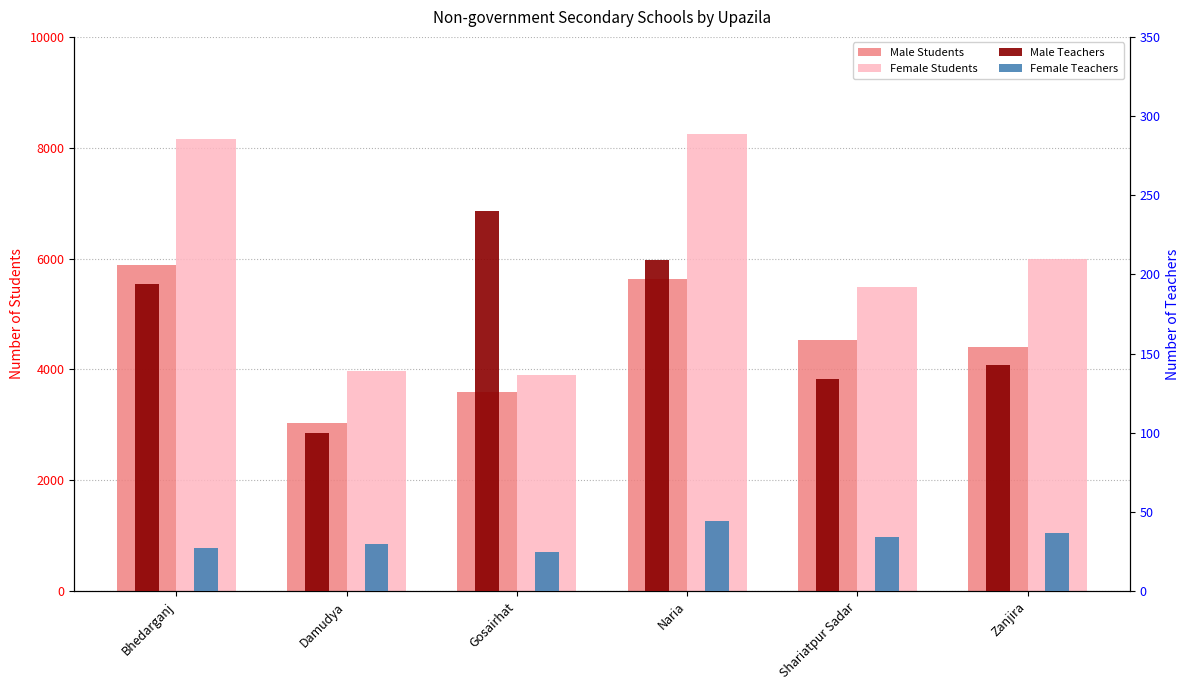

What is the spread (max minus min) of values at Damudya?

3941